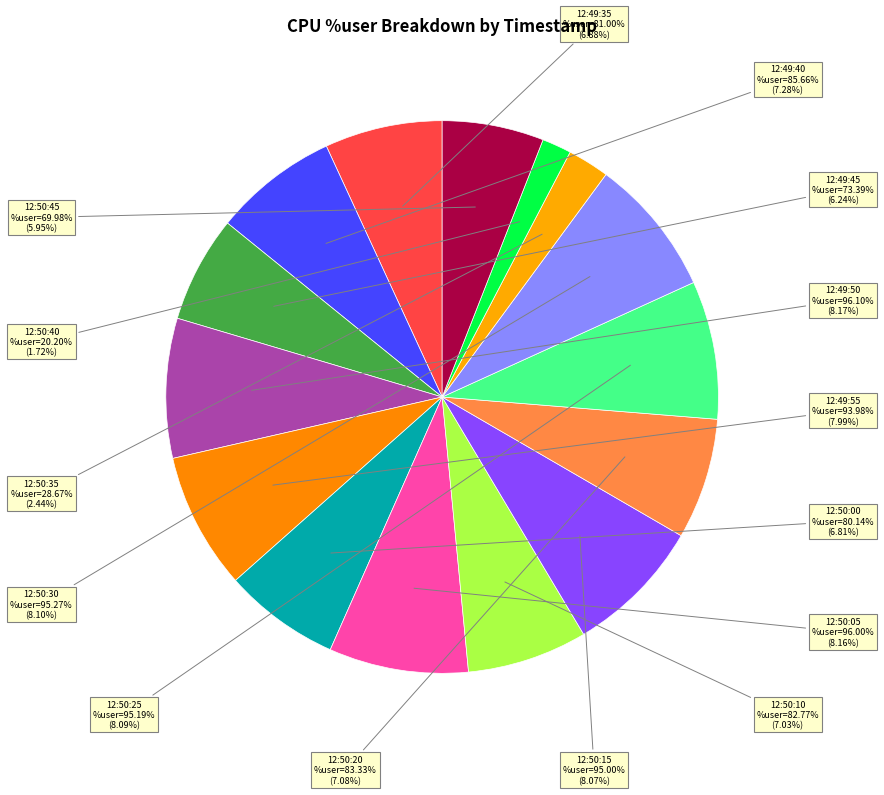

Does runq=3(12:50:10) account for over 50% of the chart?

No